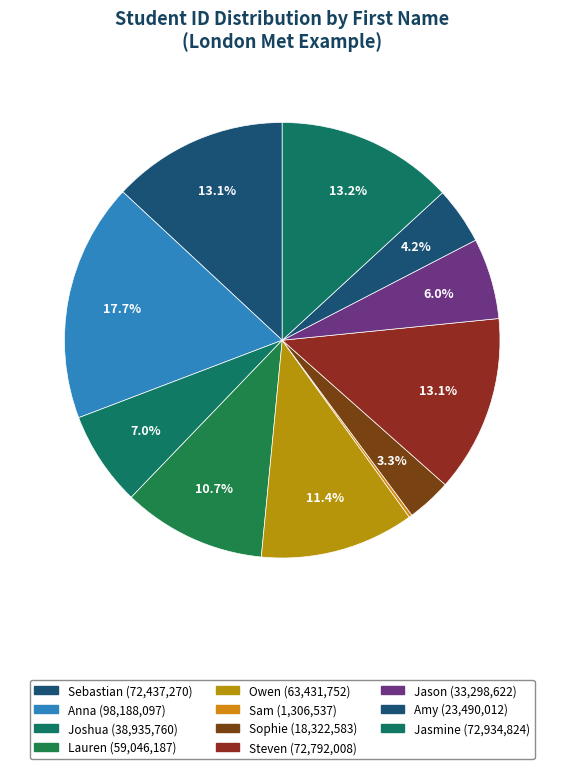

Is Sebastian the majority of the pie?

No